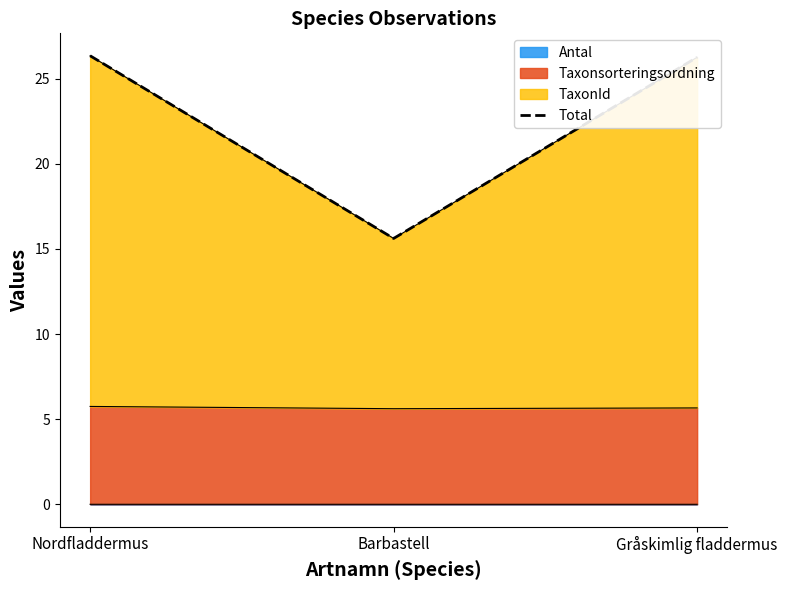

Which has a higher value, Nordfladdermus or Gråskimlig fladdermus?

Nordfladdermus